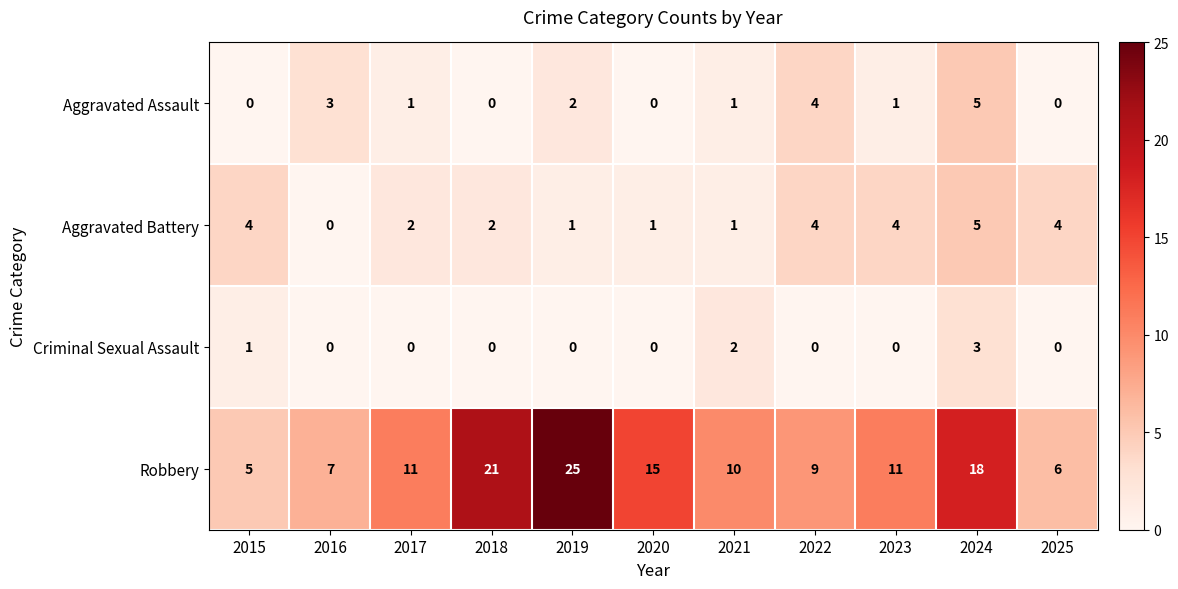

Where is Aggravated Assault nearest to the value 2?

2019